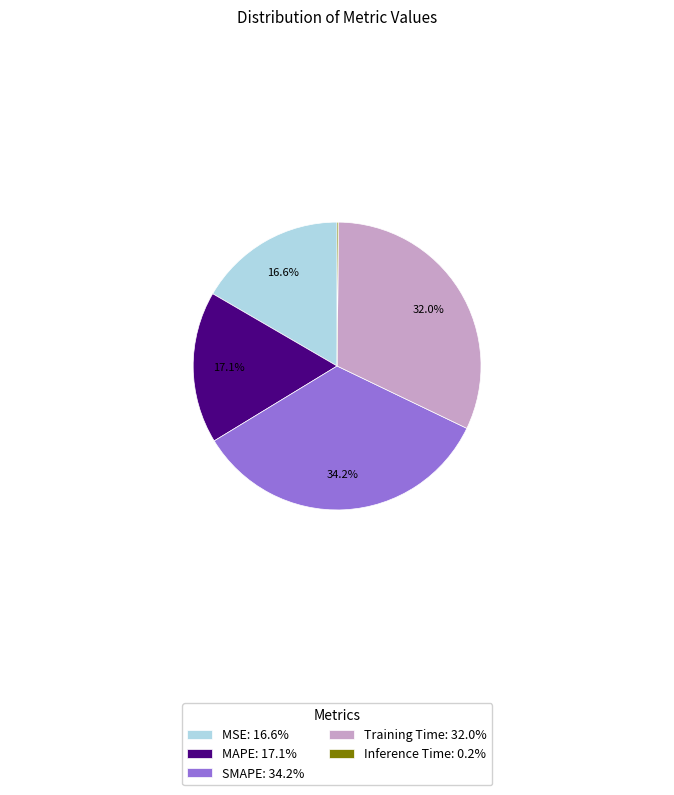

Does any single category account for the majority?

No